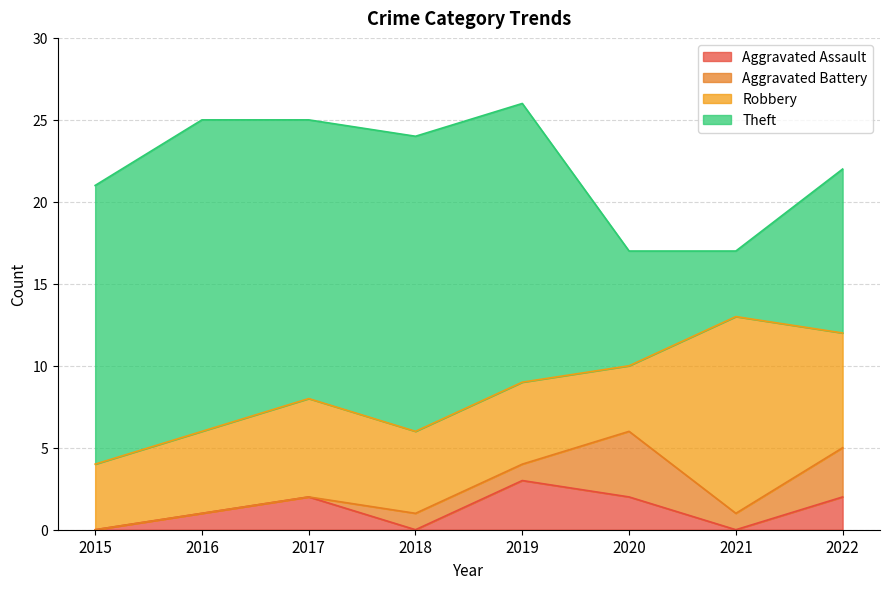

At which label does Aggravated Battery first exceed 1?

2020